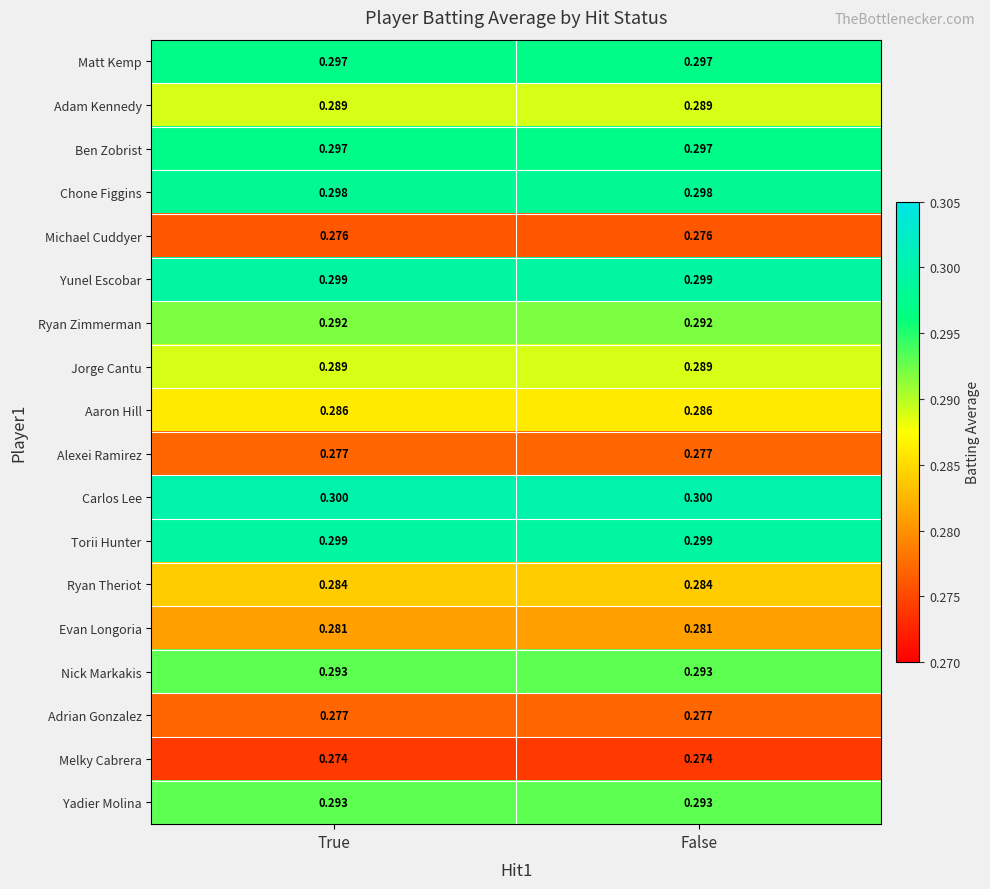

Is the value of Jorge Cantu at False greater than the value of Michael Cuddyer at True?

Yes